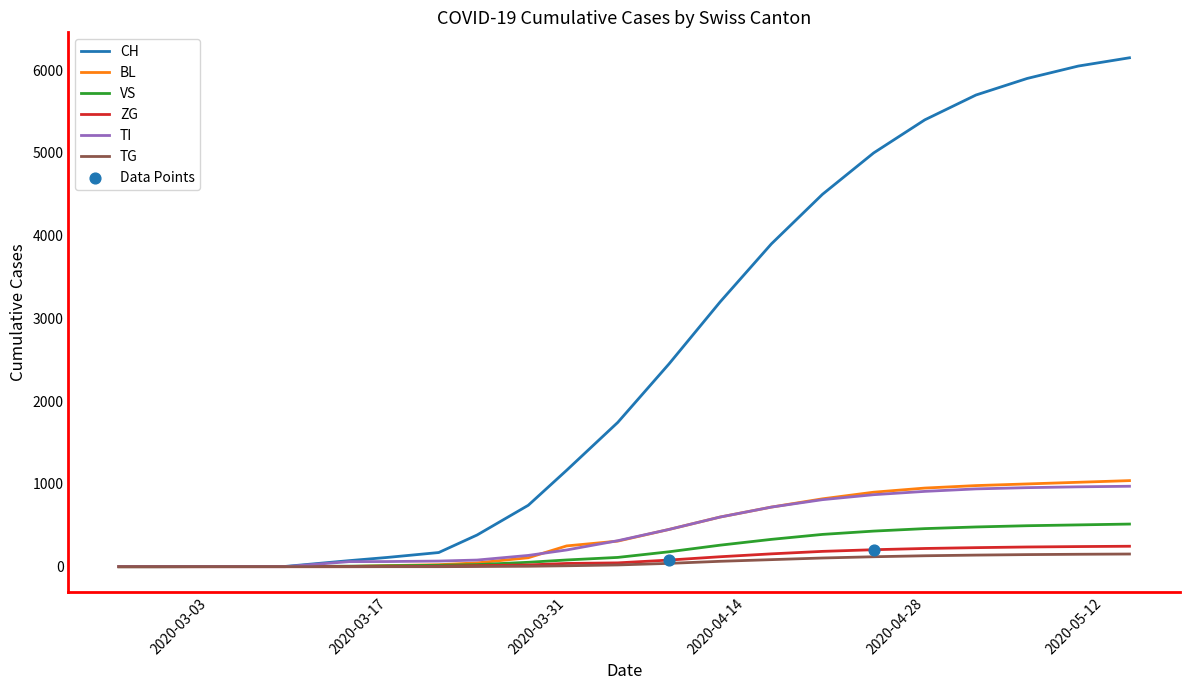

Which series has the largest range (max minus min)?

CH